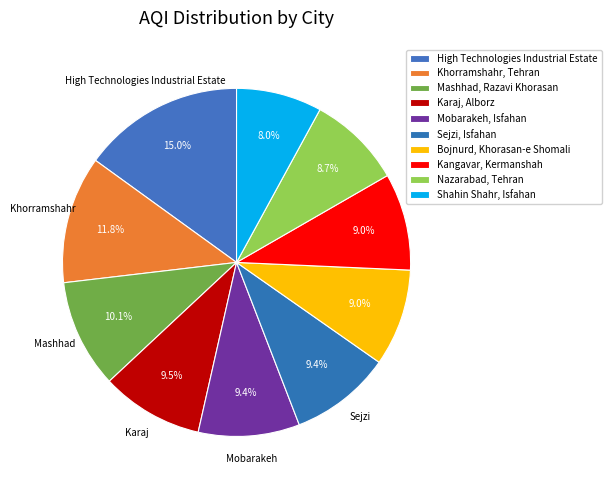

Which slice is the smallest?

Shahin Shahr, Isfahan